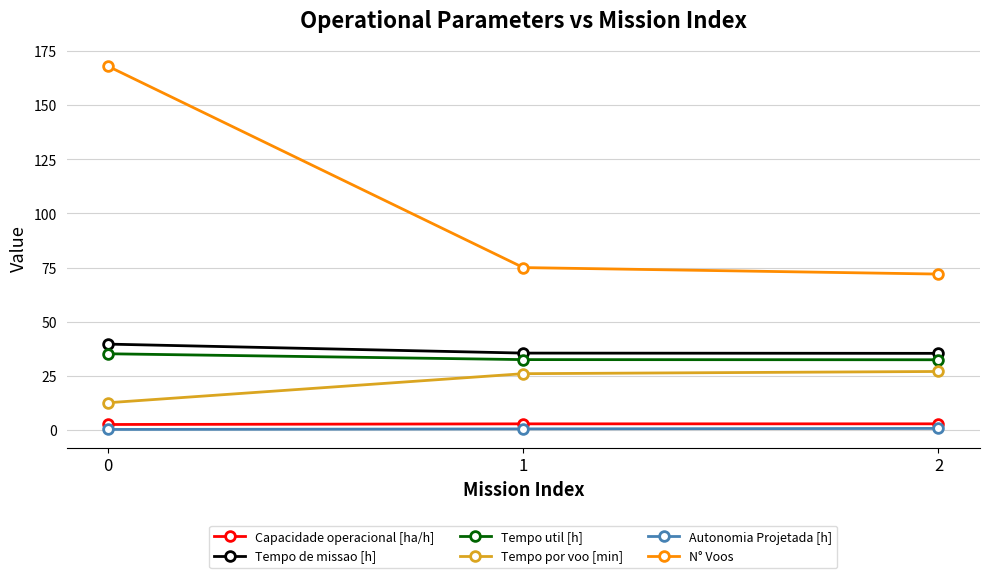

Which series changed the most between 0 and 2?

N° Voos